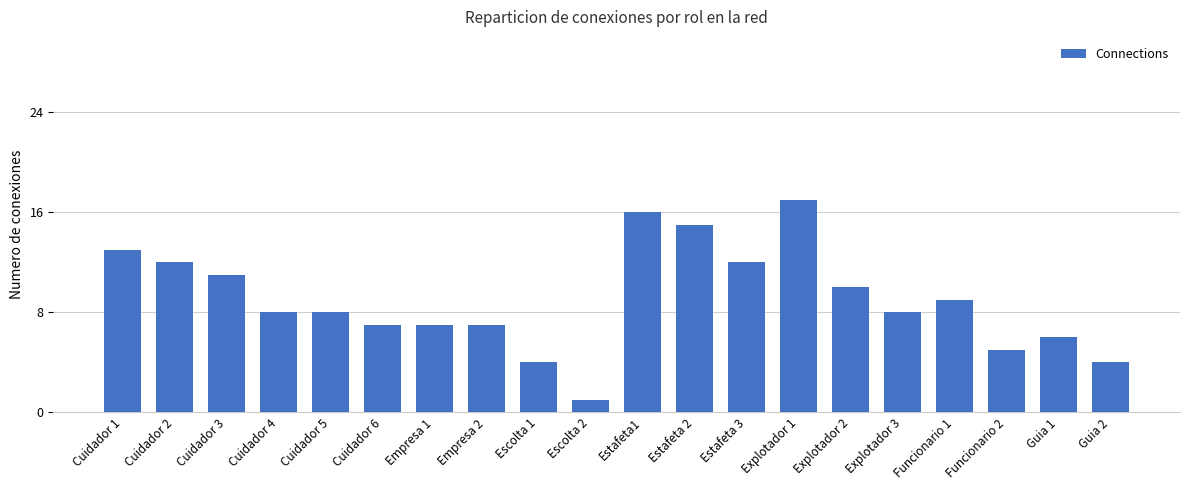

What is the change in value from Estafeta1 to Guia 1?

-10